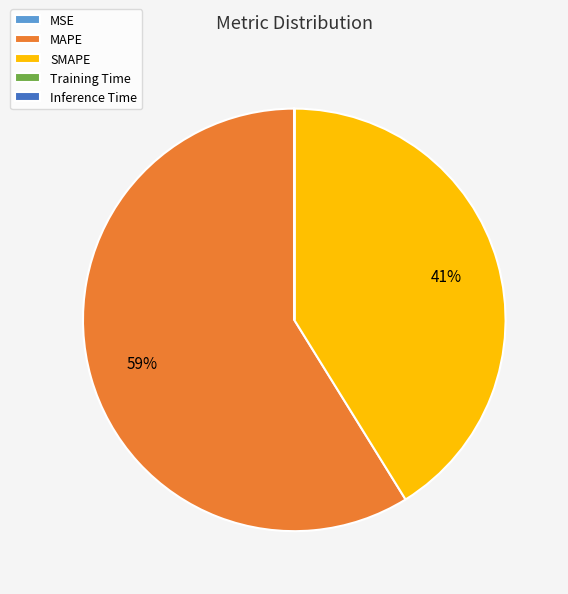

Approximately how many times larger is the value at MAPE compared to SMAPE?

1.4